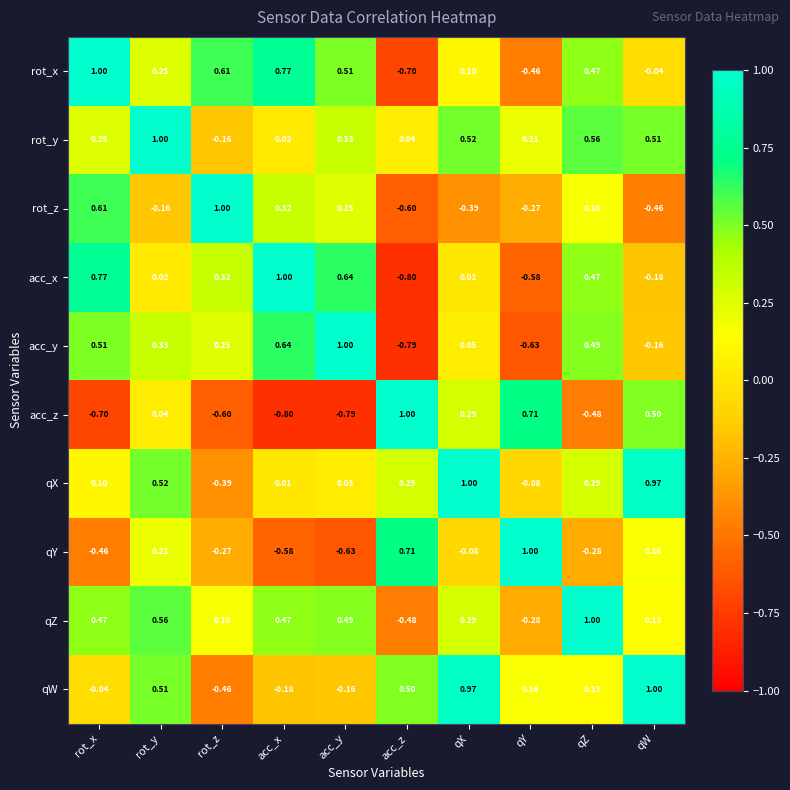

Where does the qW series first go above 0?

rot_y